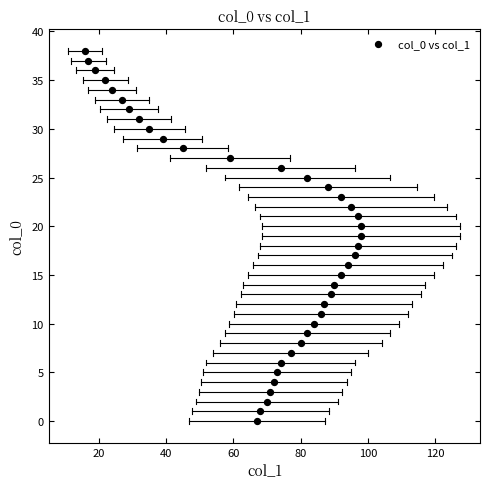

What is the range of Y values (max minus min)?

38